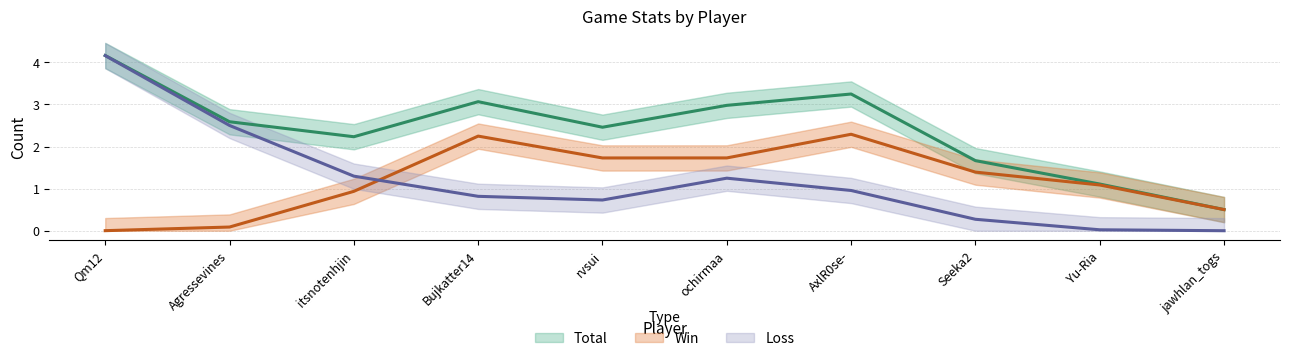

What is the highest value of the Win series?

2.3